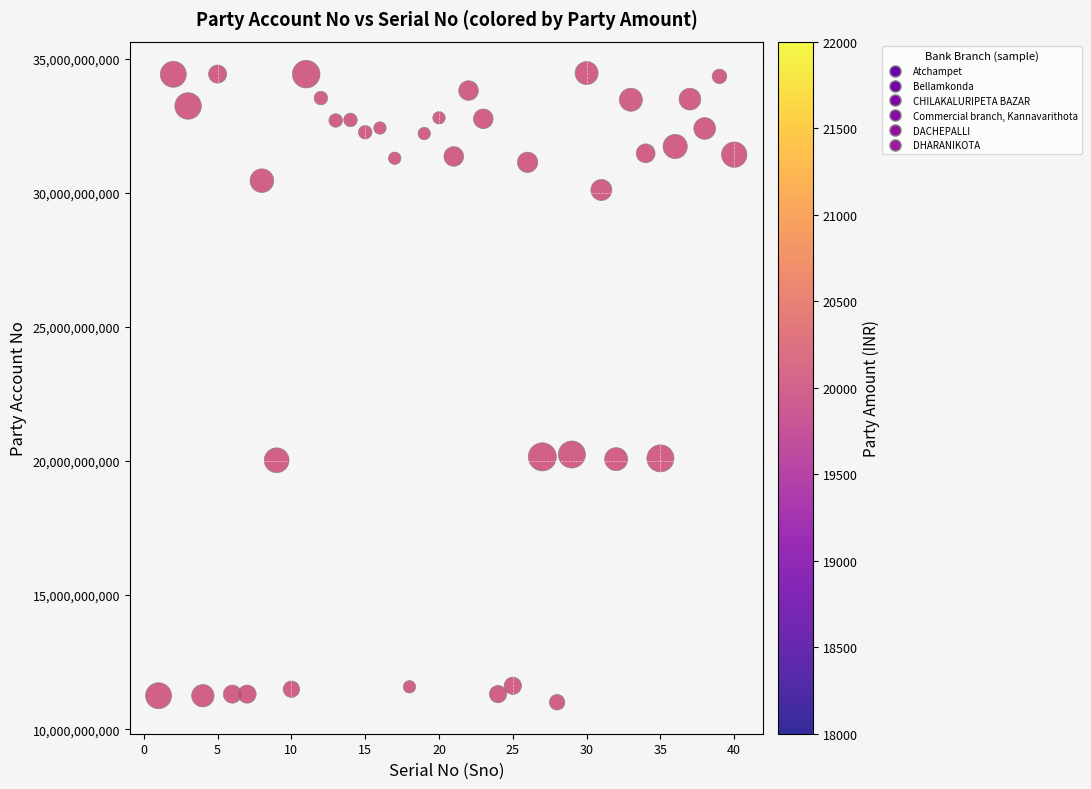

What is the range of Y values (max minus min)?

23462155051